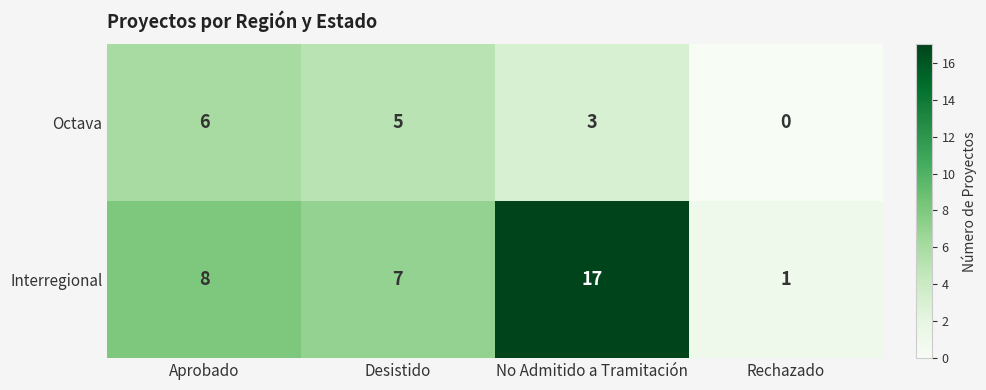

What is the average value of the Interregional series?

8